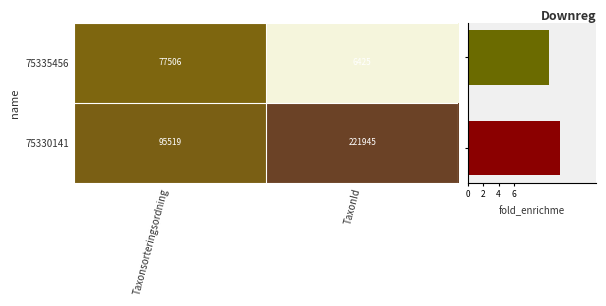

What is the sum of the 75330141 values at TaxonId and Taxonsorteringsordning?

317464